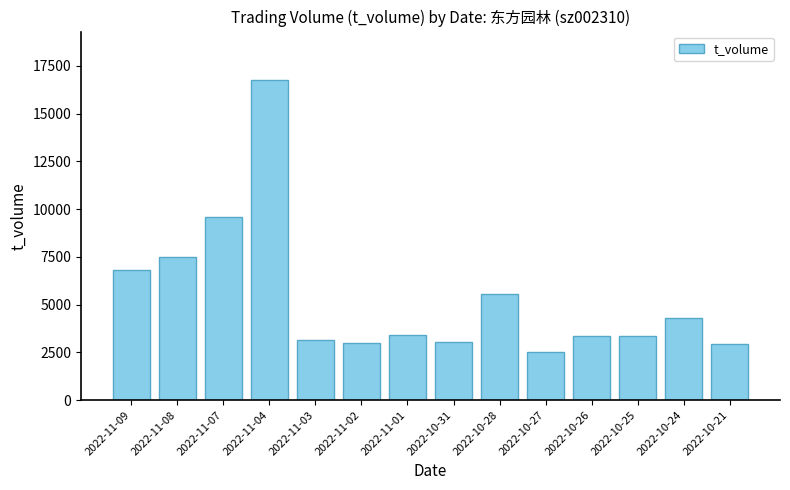

What is the average value?

5367